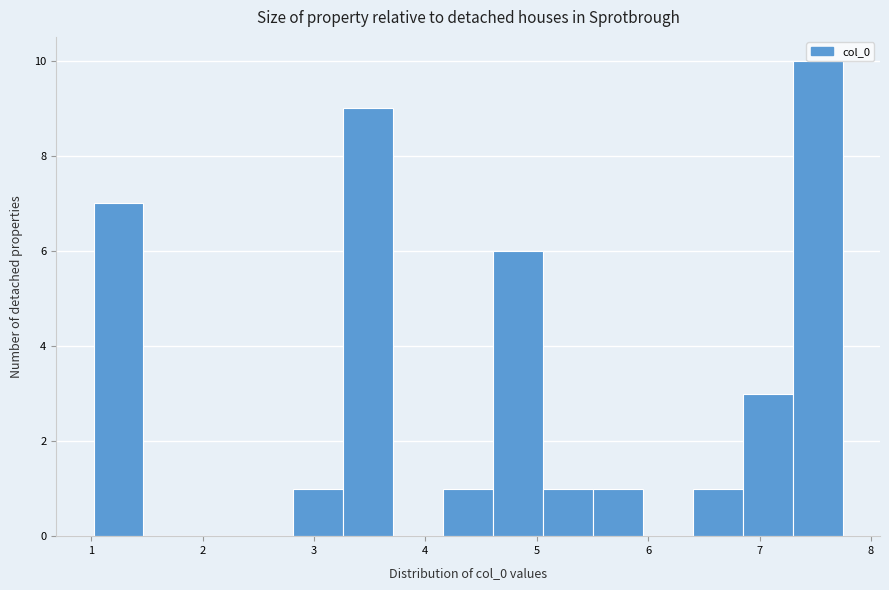

Which range on the x-axis has the tallest bar?

7.3 to 7.7